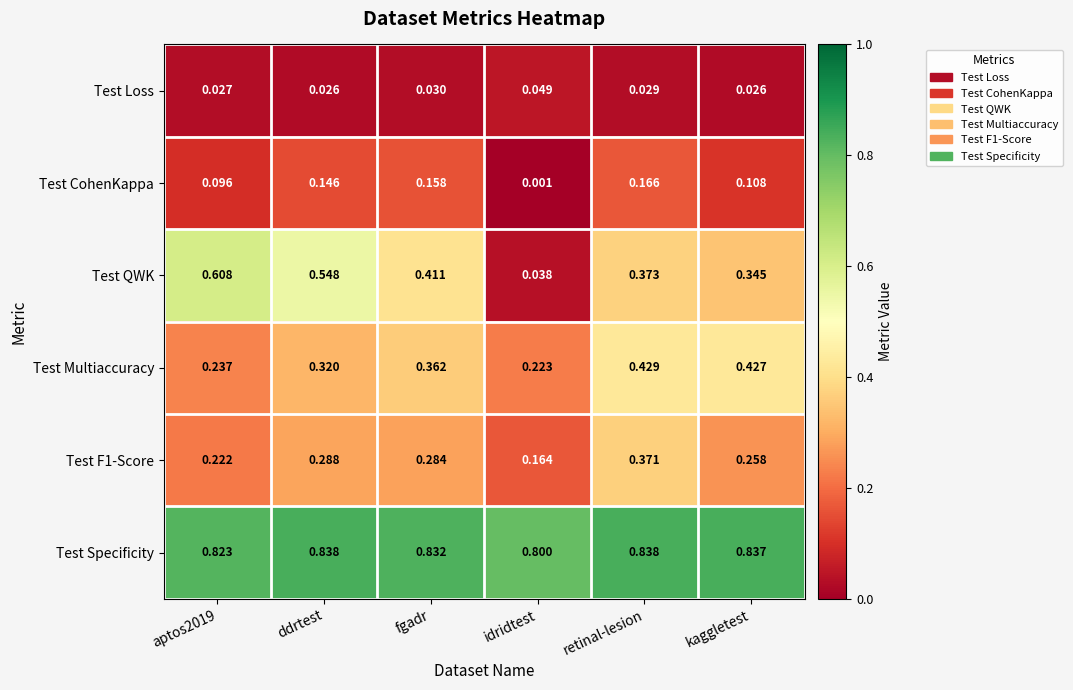

Which category has the lowest value in the Test CohenKappa series?

idridtest